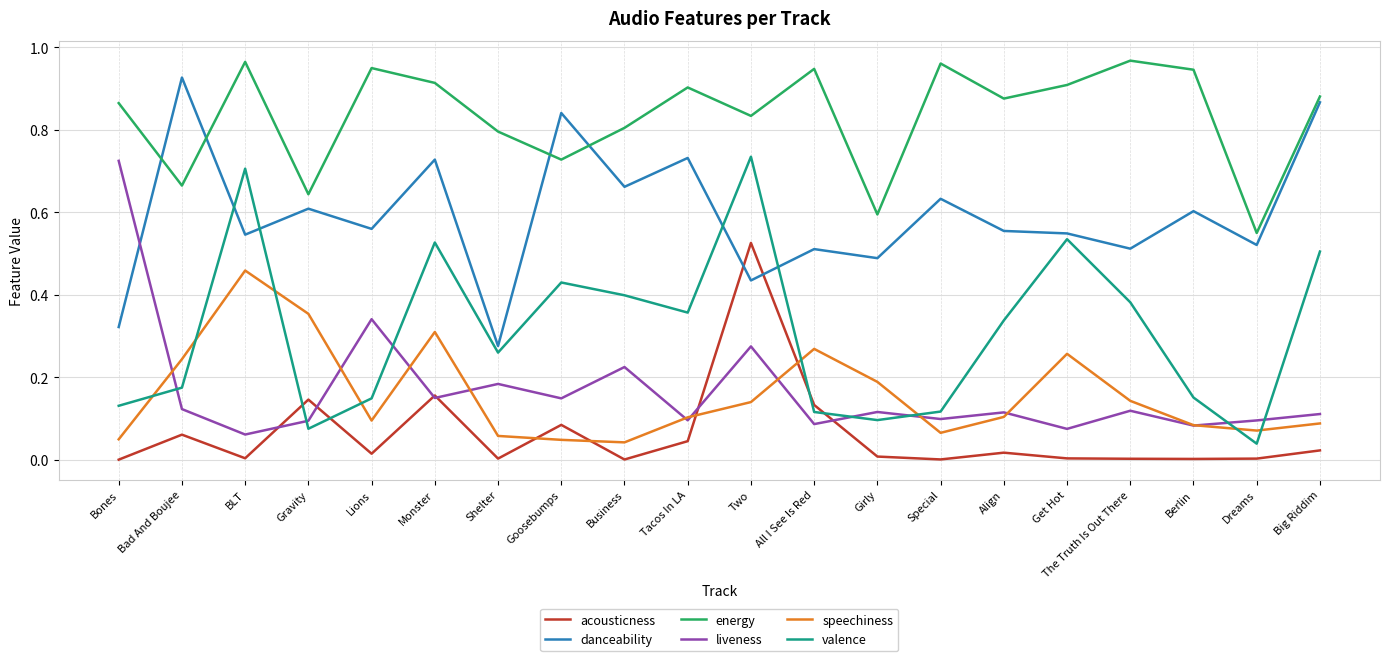

Count the number of data series in this chart.

6